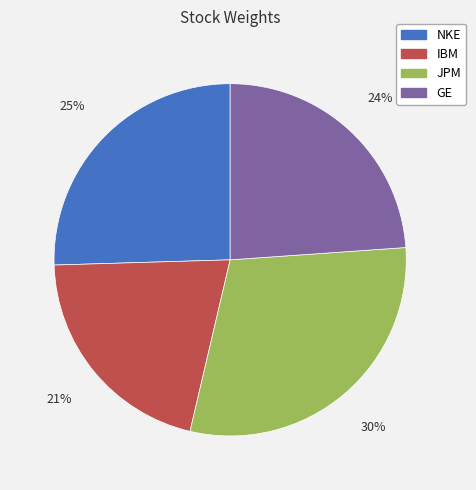

Which category has the smallest portion of the pie?

IBM